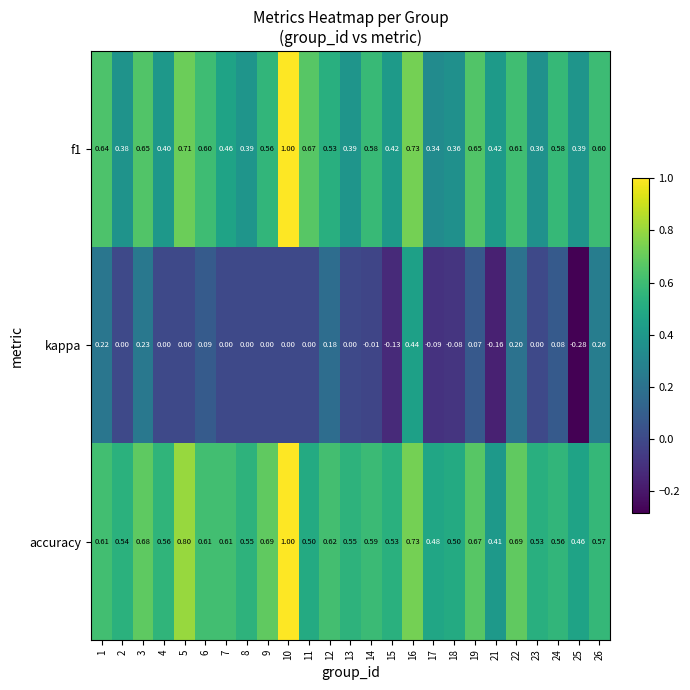

Which series has the widest spread of values?

kappa